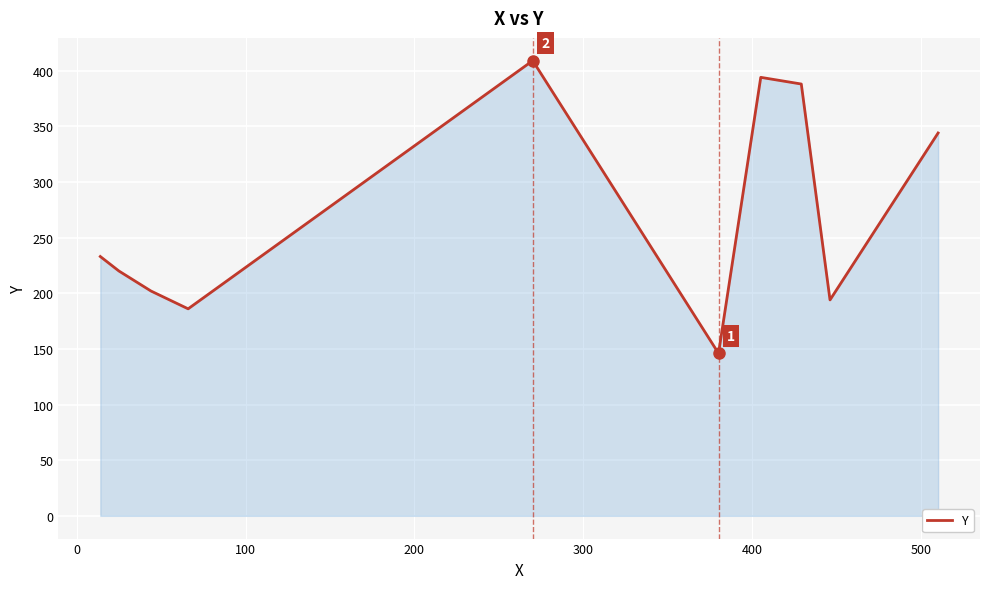

What is the difference between the maximum and minimum values?

263